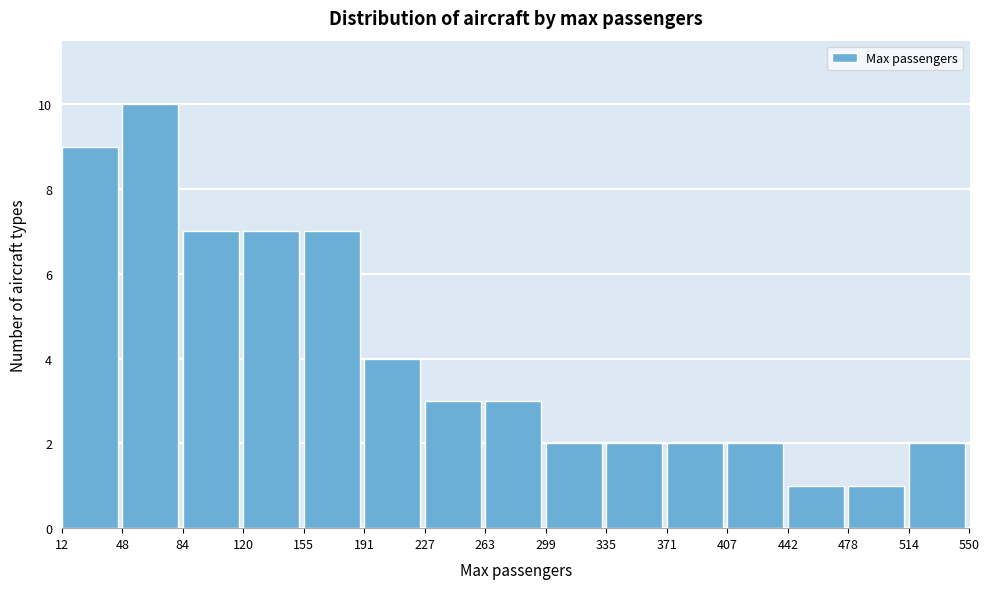

How tall is the bar that spans 514 to 550 on the x-axis? The values are not printed on the chart, so give them approximately, as read against the axis.

2